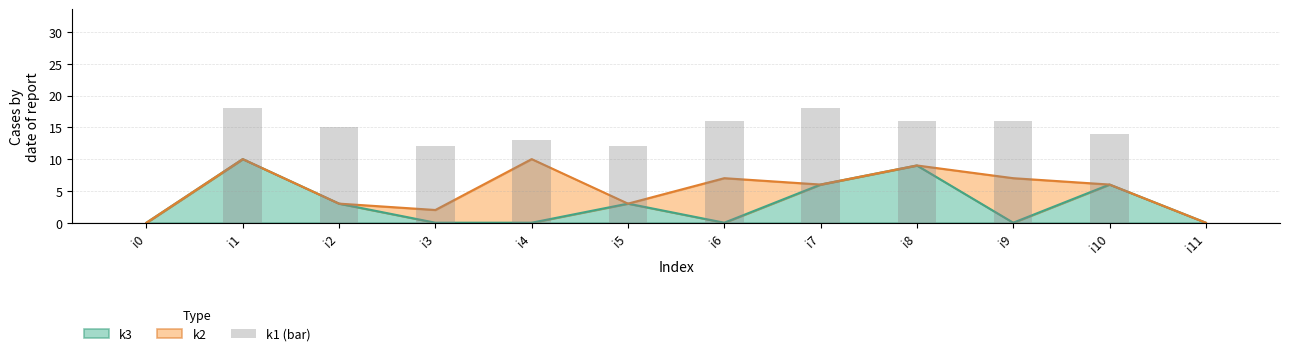

Approximately how many times larger is the value at i7 compared to i9?

1.1